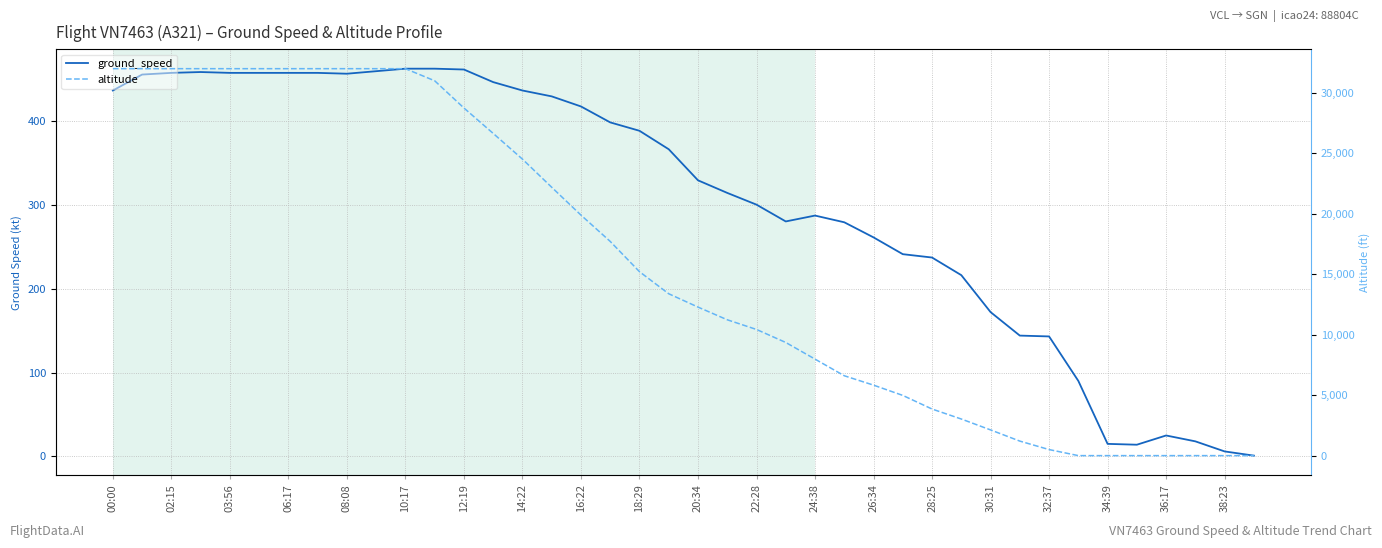

The value of altitude at 33 is 12603. True or false?

False